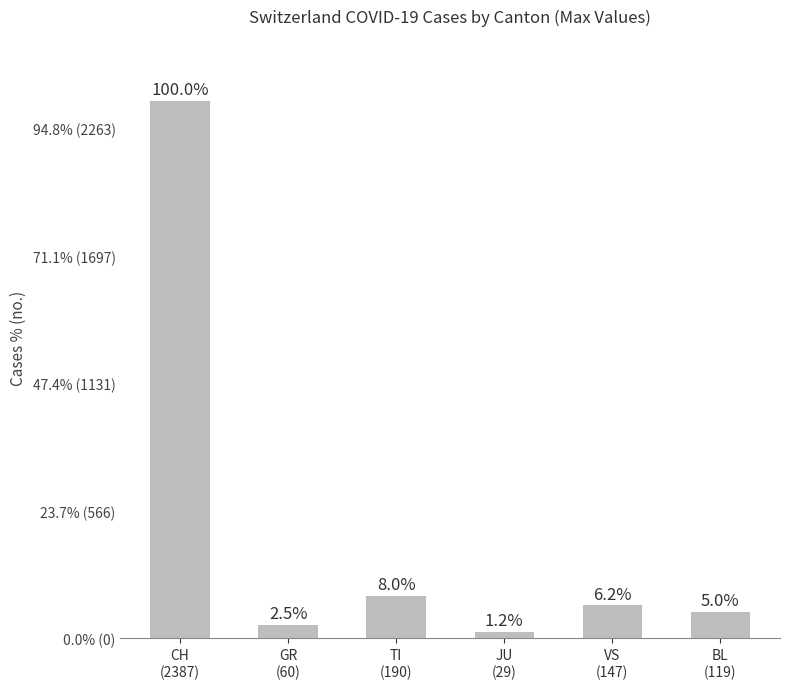

Are the bars grouped side by side (vs. stacked)?

No